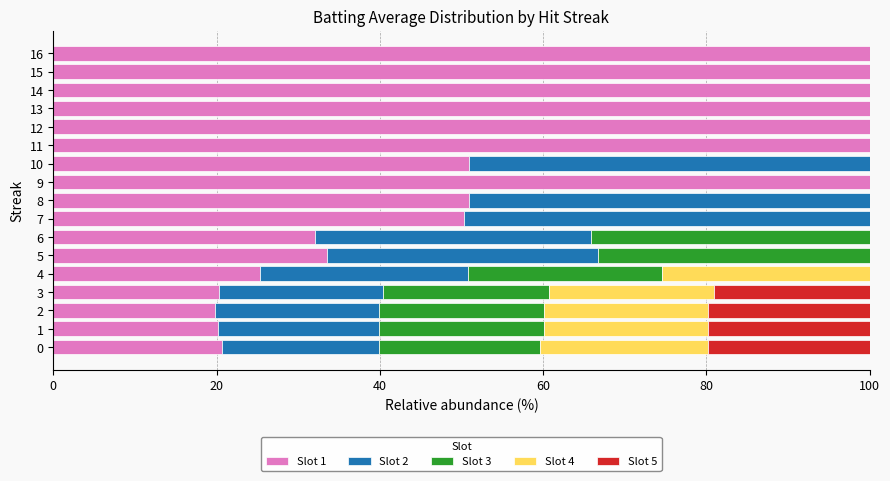

What is the total value across all series at 12?

100.0